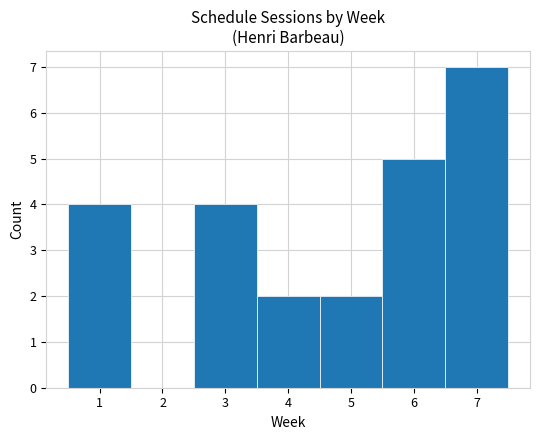

Reading left to right, list every bar in this chart as the range it spans on the x-axis followed by its height. The values are not printed on the chart, so give them approximately, as read against the axis.

0.5 to 1.5: 4
1.5 to 2.5: 0
2.5 to 3.5: 4
3.5 to 4.5: 2
4.5 to 5.5: 2
5.5 to 6.5: 5
6.5 to 7.5: 7